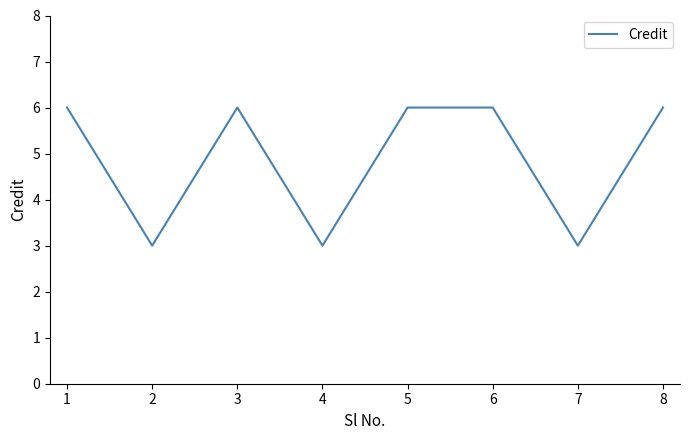

What is the smallest value displayed?

3